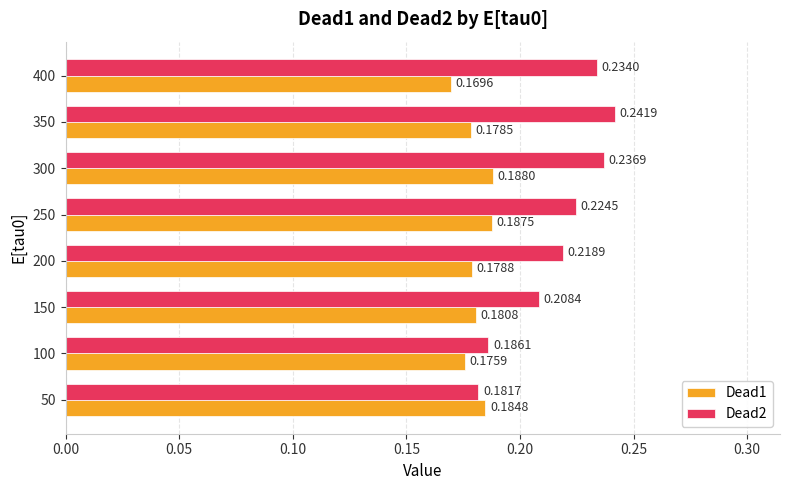

At 250, list the series in order from largest to smallest.

Dead2, Dead1